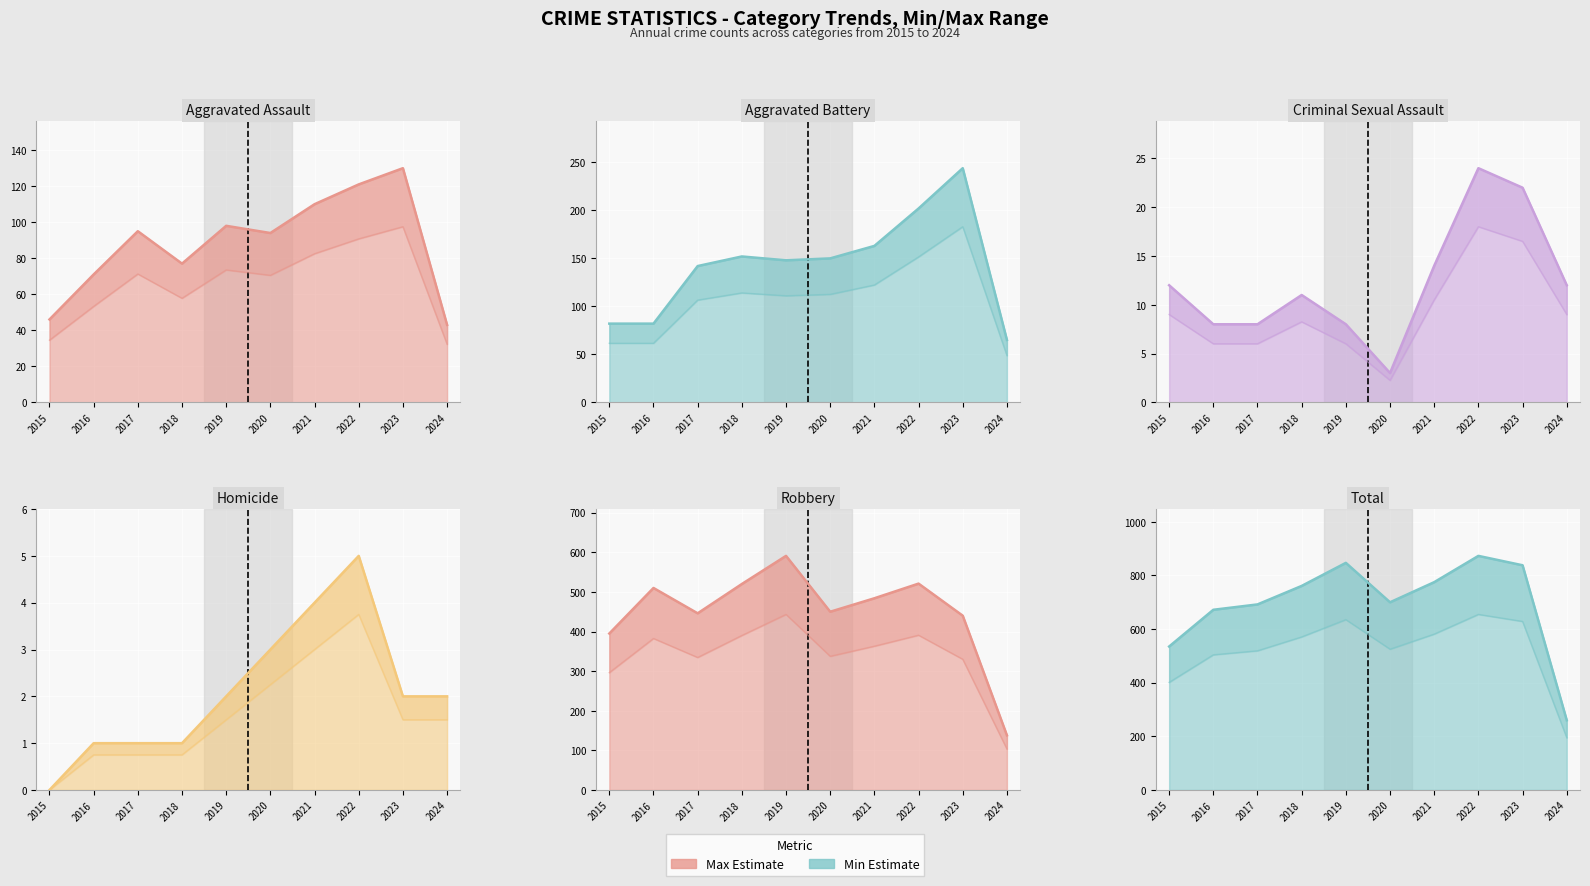

Reading left to right, list all the values displayed in this chart.

Aggravated Assault: 2015=46.0	2016=71.0	2017=95.0	2018=77.0	2019=98.0	2020=94.0	2021=110.0	2022=121.0	2023=130.0	2024=43.0
Aggravated Battery: 2015=82.0	2016=82.0	2017=142.0	2018=152.0	2019=148.0	2020=150.0	2021=163.0	2022=202.0	2023=244.0	2024=65.0
Criminal Sexual Assault: 2015=12.0	2016=8.0	2017=8.0	2018=11.0	2019=8.0	2020=3.0	2021=14.0	2022=24.0	2023=22.0	2024=12.0
Homicide: 2015=0.0	2016=1.0	2017=1.0	2018=1.0	2019=2.0	2020=3.0	2021=4.0	2022=5.0	2023=2.0	2024=2.0
Robbery: 2015=395.0	2016=510.0	2017=446.0	2018=520.0	2019=591.0	2020=450.0	2021=484.0	2022=521.0	2023=440.0	2024=138.0
Total: 2015=401.2	2016=504.0	2017=519.0	2018=570.8	2019=635.2	2020=525.0	2021=581.2	2022=654.8	2023=628.5	2024=195.0